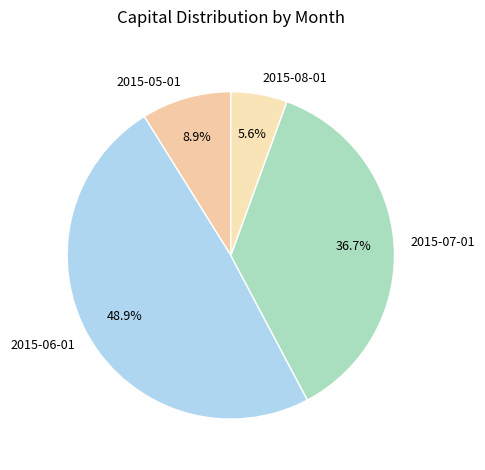

Rank the categories by value from lowest to highest.

2015-08-01, 2015-05-01, 2015-07-01, 2015-06-01